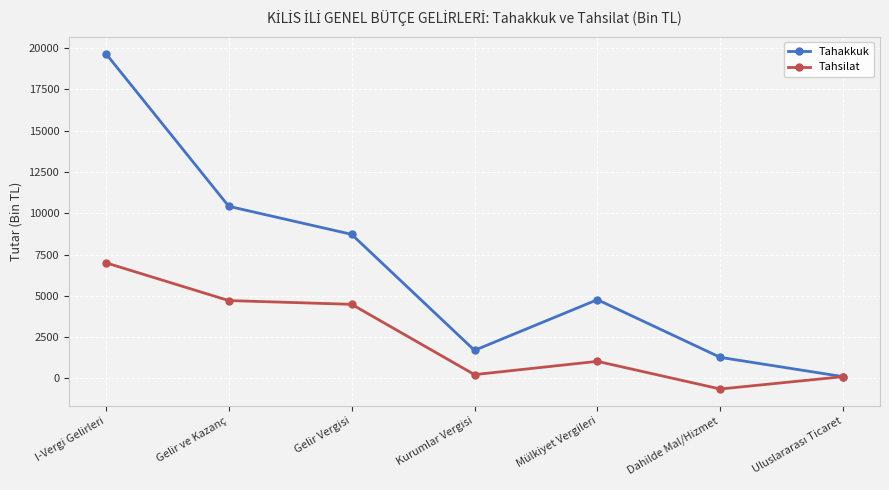

Which series has the widest spread of values?

Tahakkuk